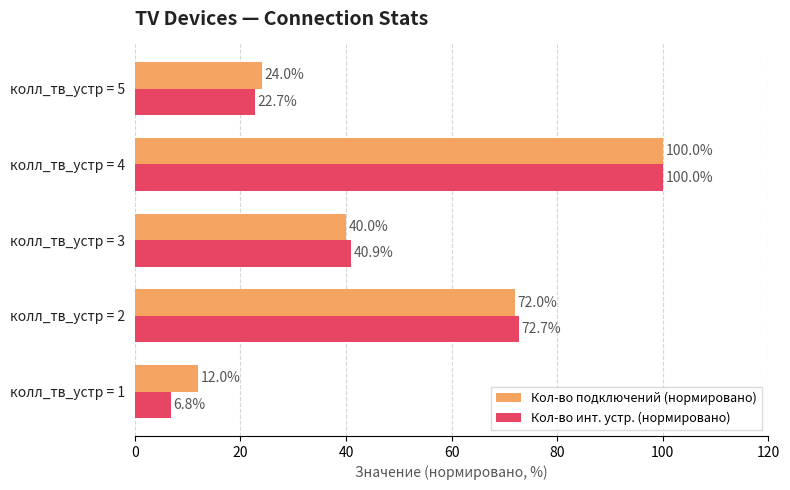

What is the total value across all series at колл_тв_устр = 1?

18.8